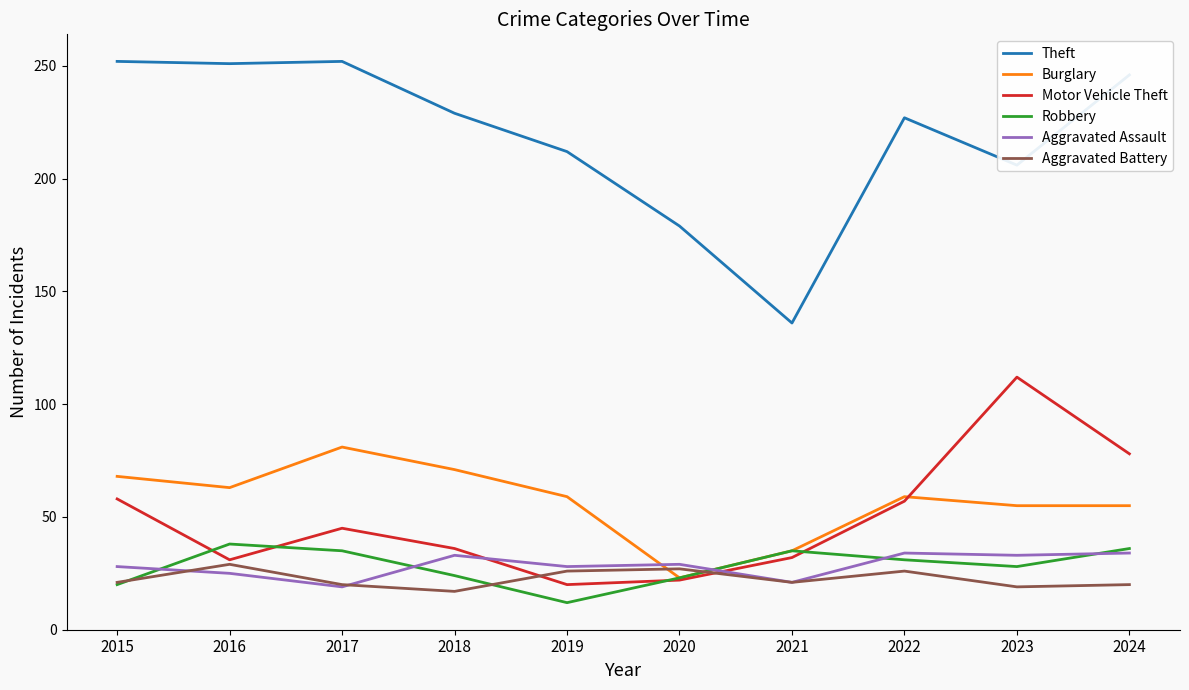

The Motor Vehicle Theft series shows 31 at 2016. True or false?

True